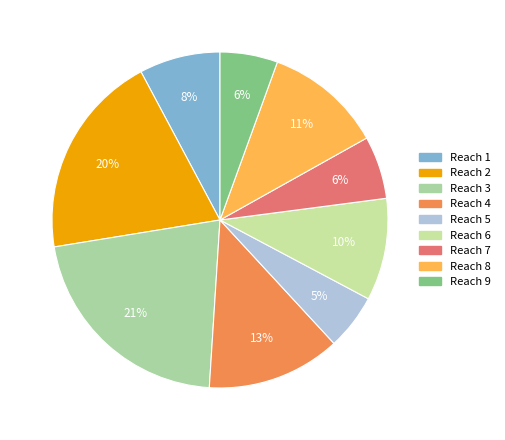

How many segments does this pie chart have?

9